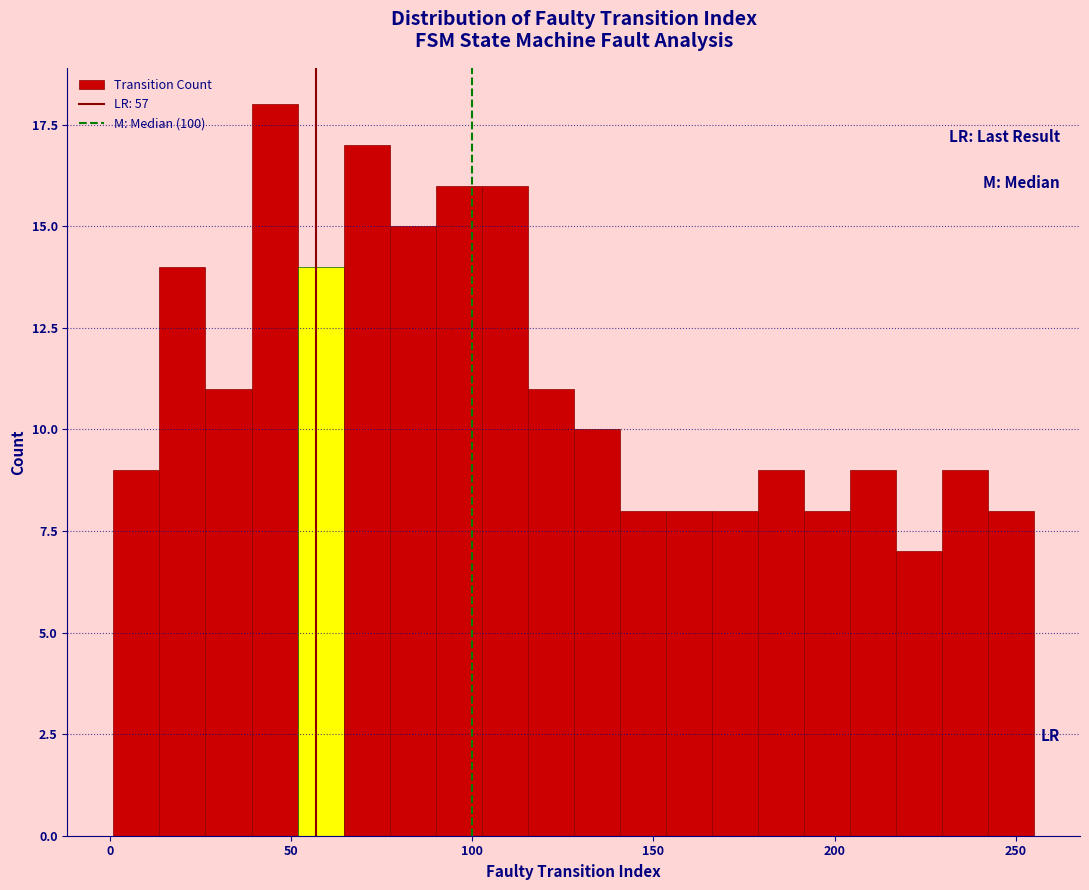

Read against the x-axis, roughly where is the centre of the tallest bar?

45